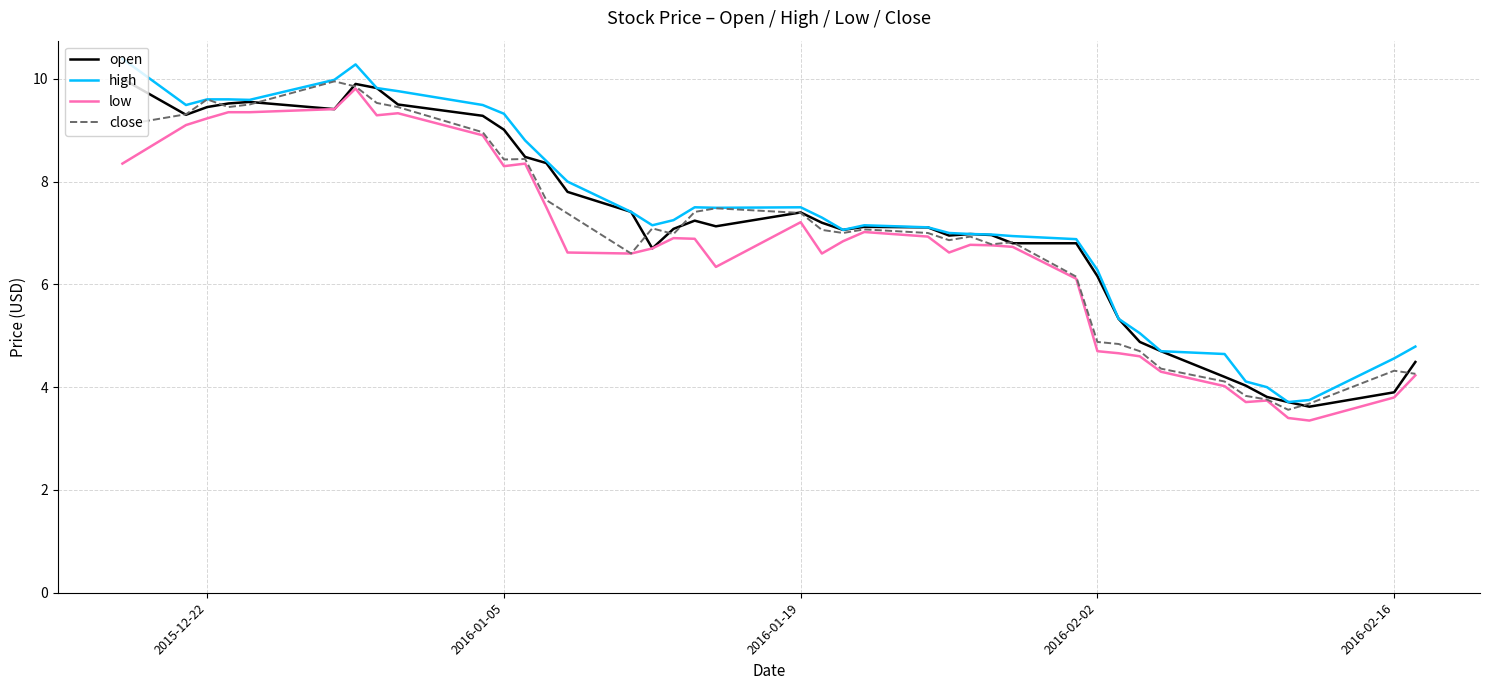

What is the lowest value of the low series?

3.4